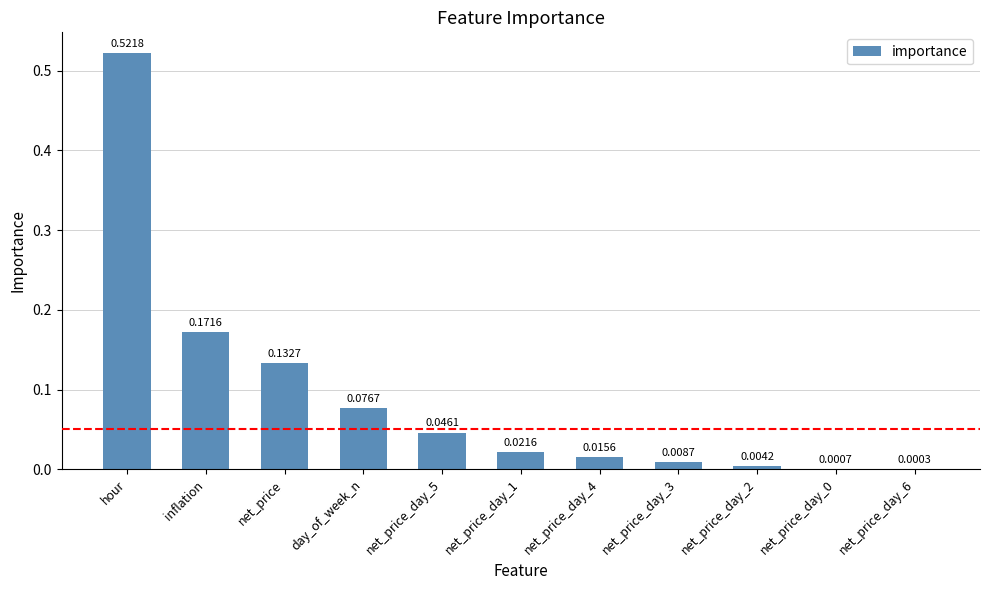

How many series are shown in this chart?

1